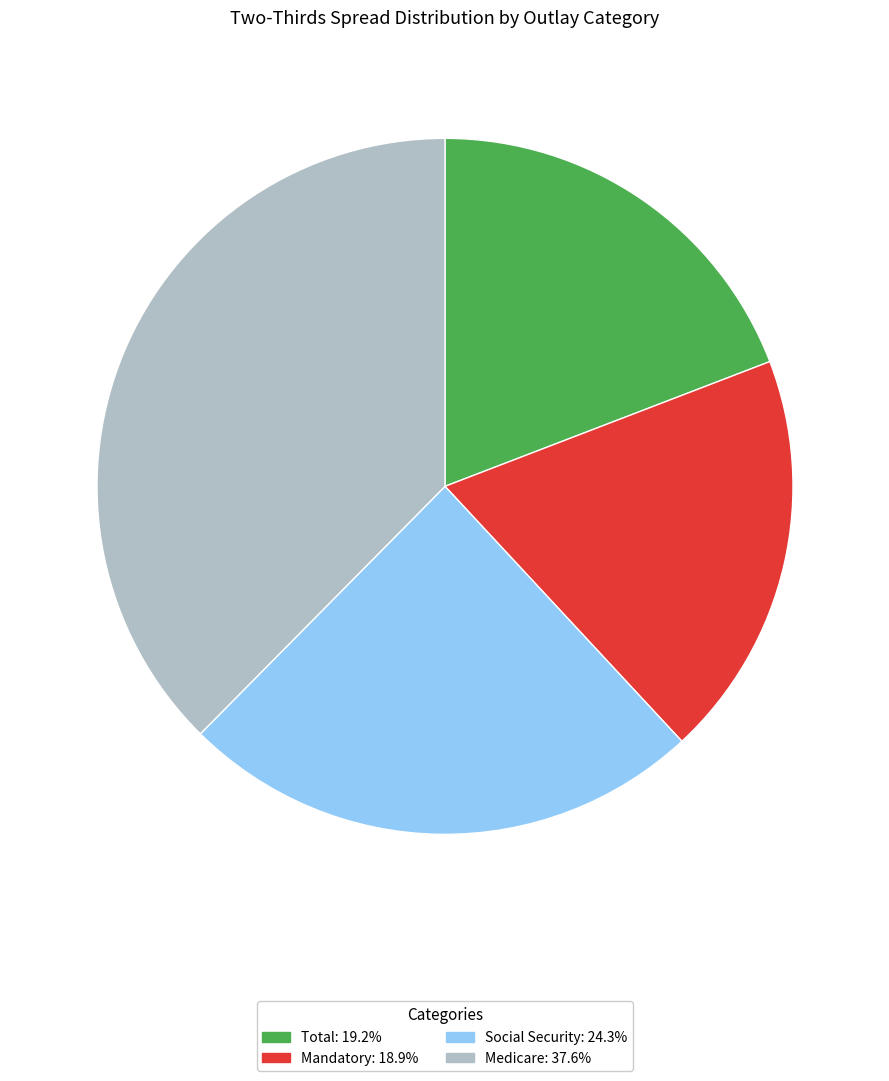

Is there a majority slice in this chart?

No